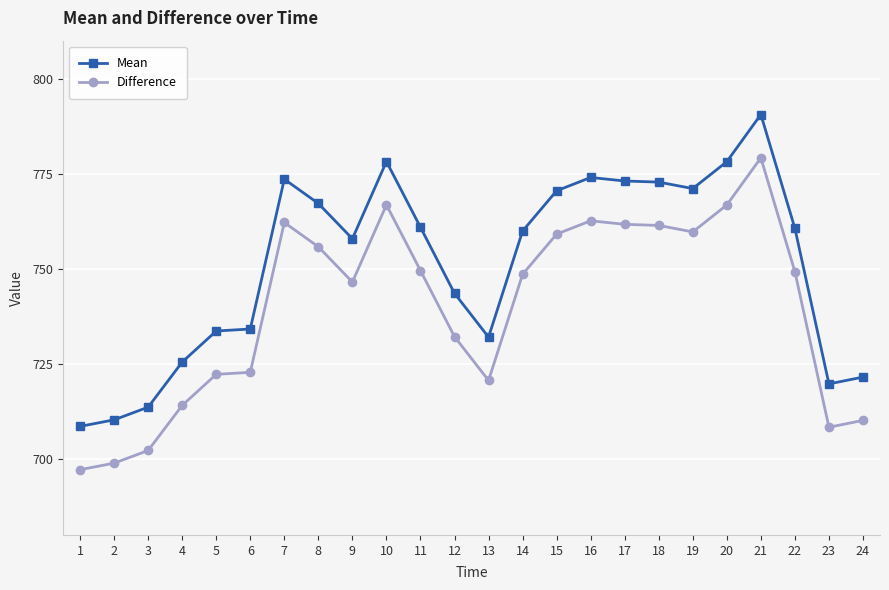

True or false: Difference has more than 1 points higher than both neighbors.

True